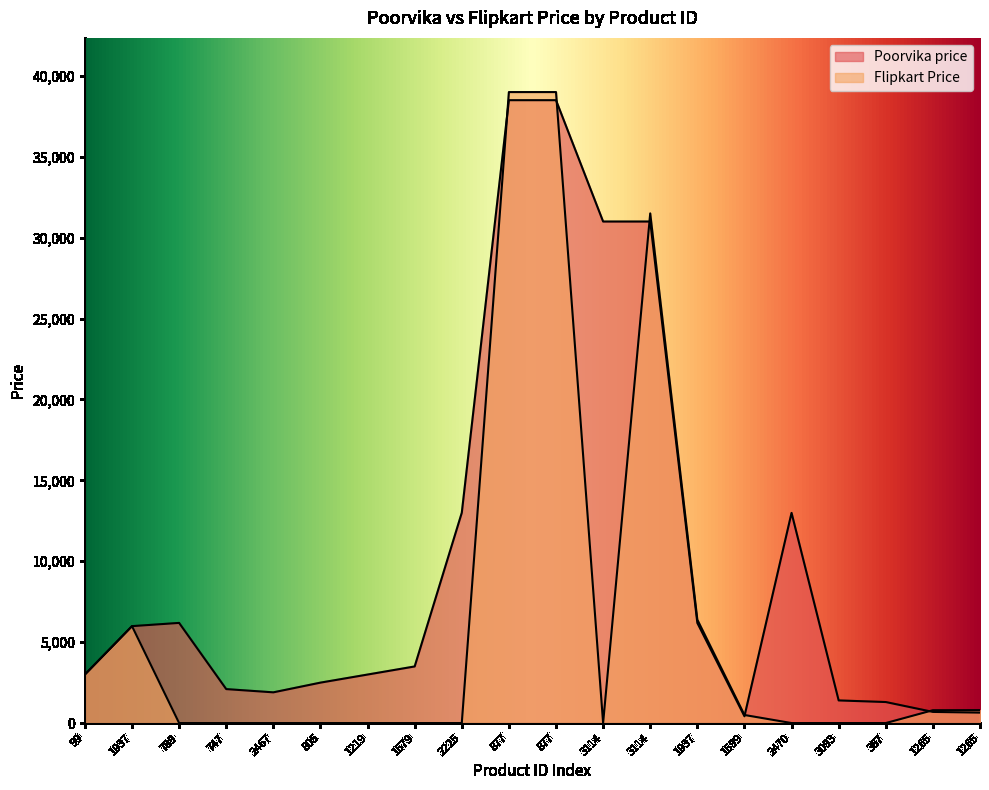

What is the approximate value of Flipkart Price at 99, to the nearest 10?

3000